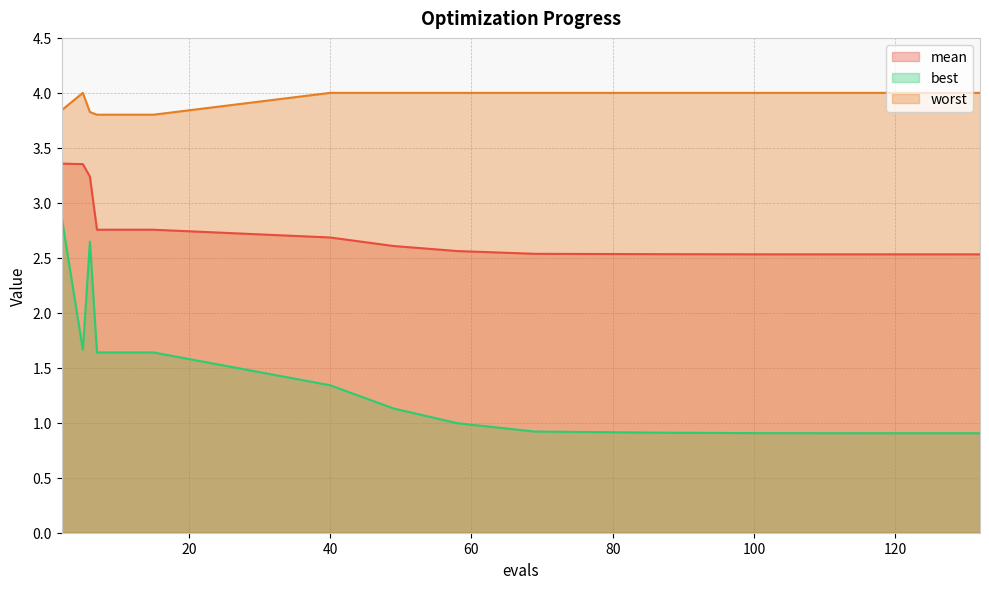

Which has a higher value, 132 or 5?

5